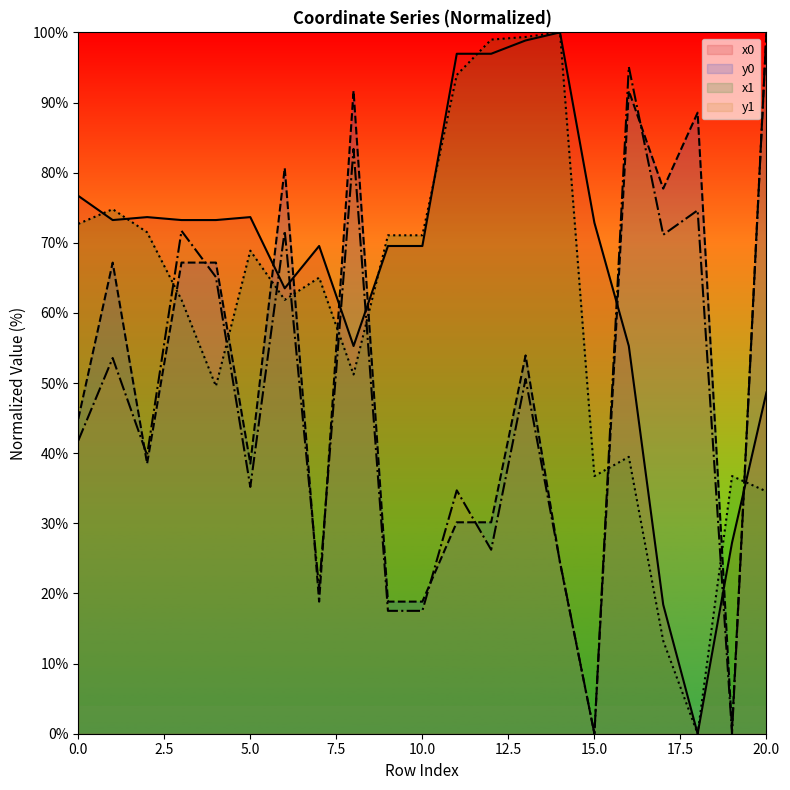

What is the sum of all x1 values?

1272.5